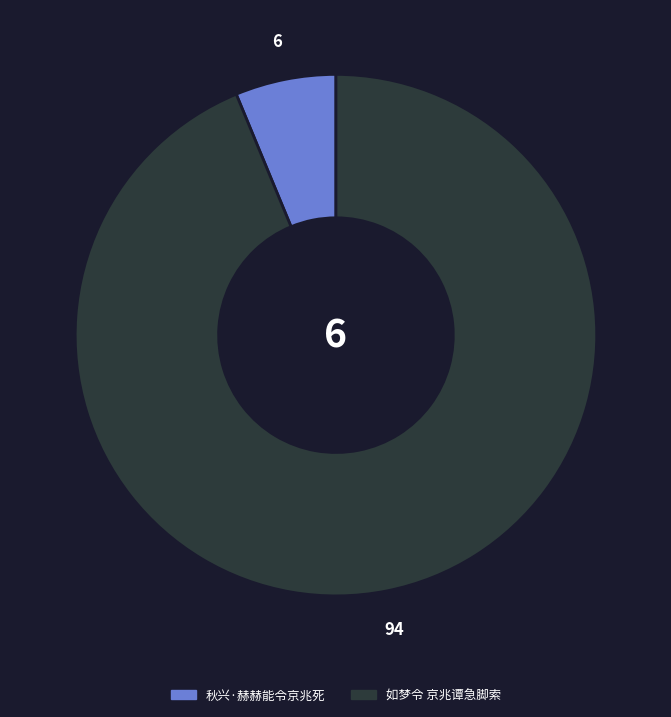

Is there any slice that represents more than half of the pie?

Yes